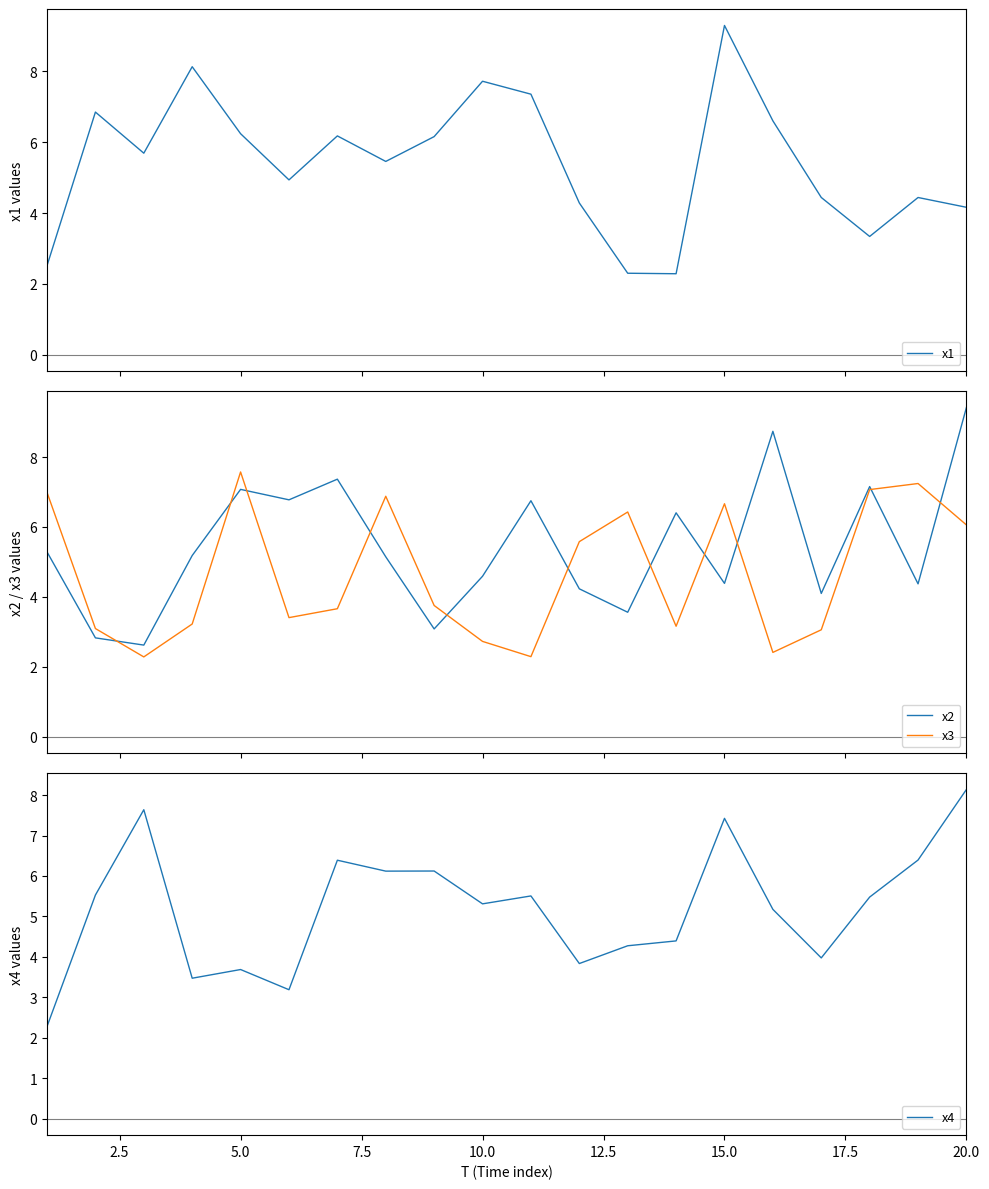

What is the minimum value for x4?

2.3